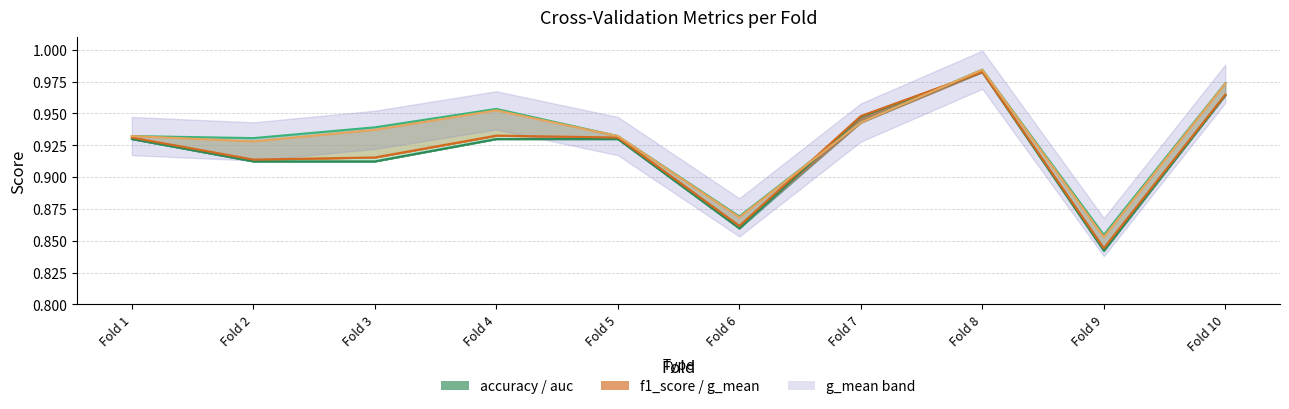

What is the value of the g_mean point at the 4th from the left?

1.0